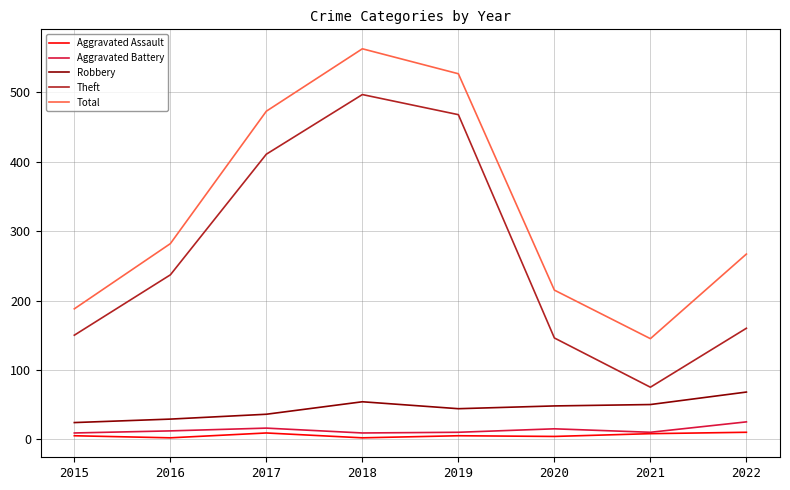

Which series has the largest range (max minus min)?

Theft